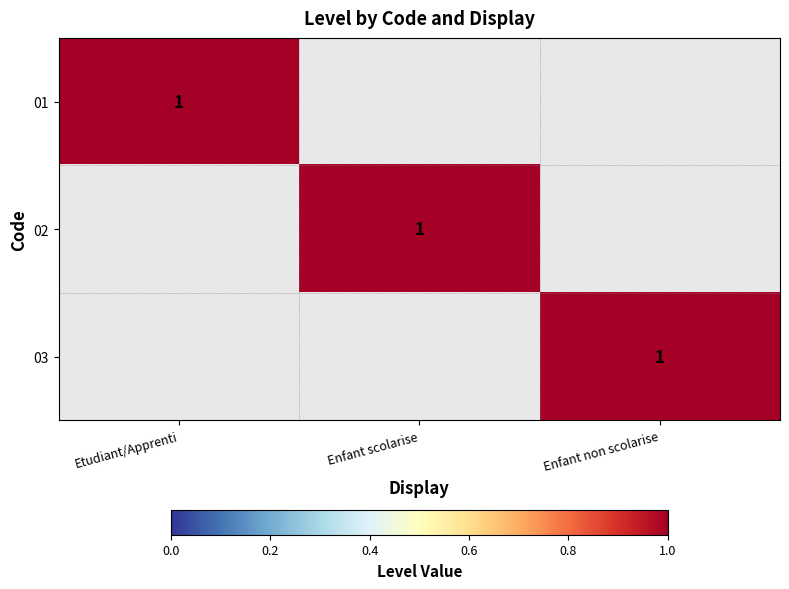

What is the approximate value of 01 at Etudiant/Apprenti?

1